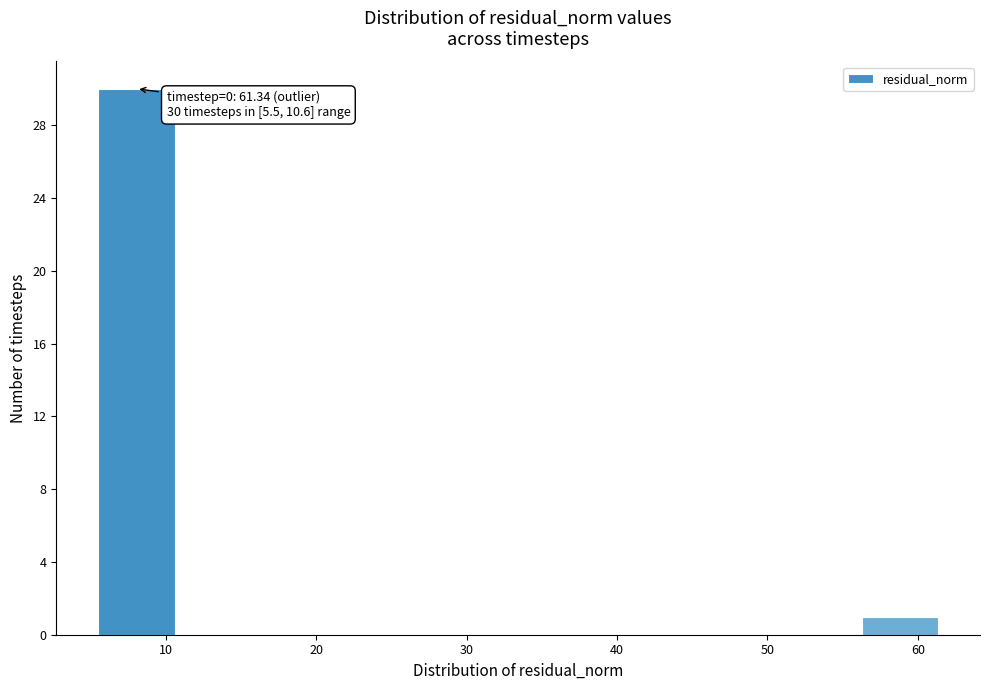

Which range on the x-axis has the tallest bar?

6 to 11